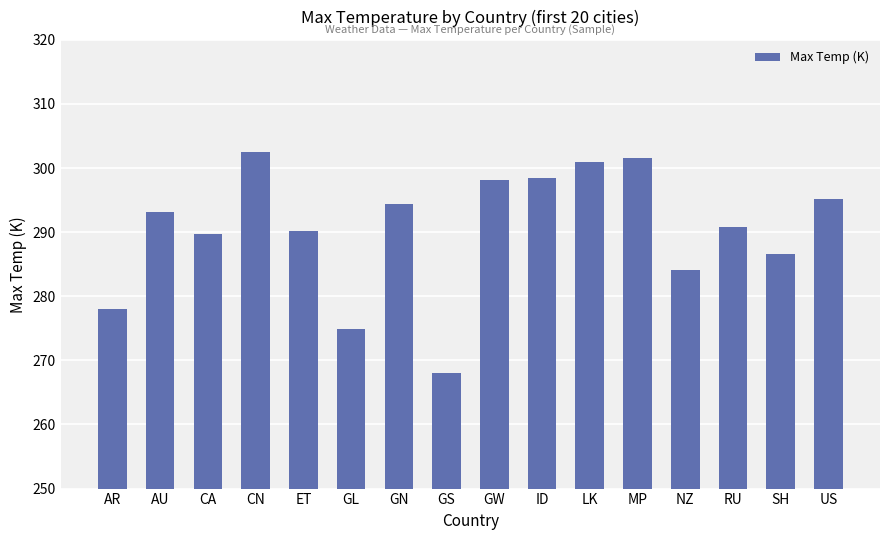

At which label does the data first exceed 293?

AU